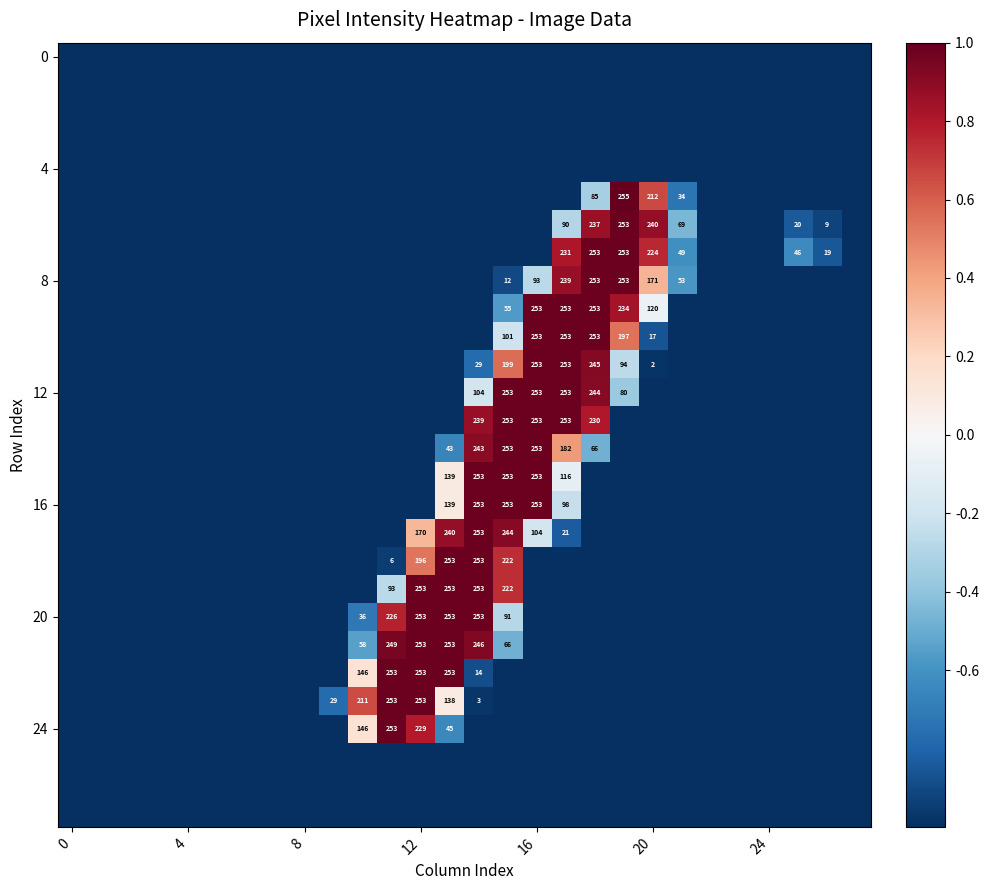

What is the sum of all 12 values?

-18.7